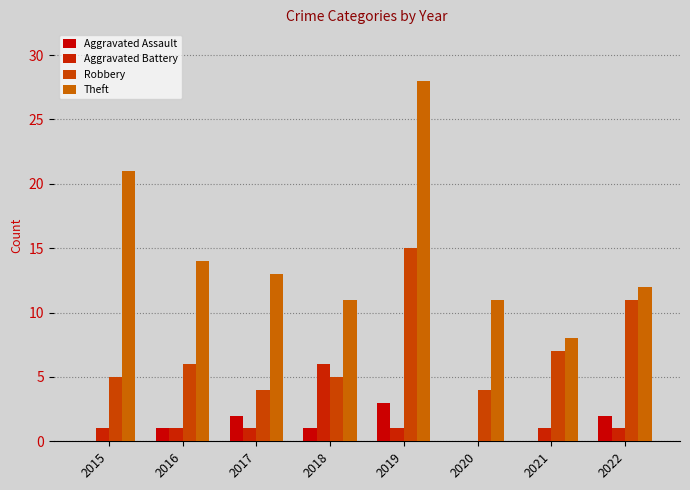

How many values in Aggravated Battery are above zero?

7